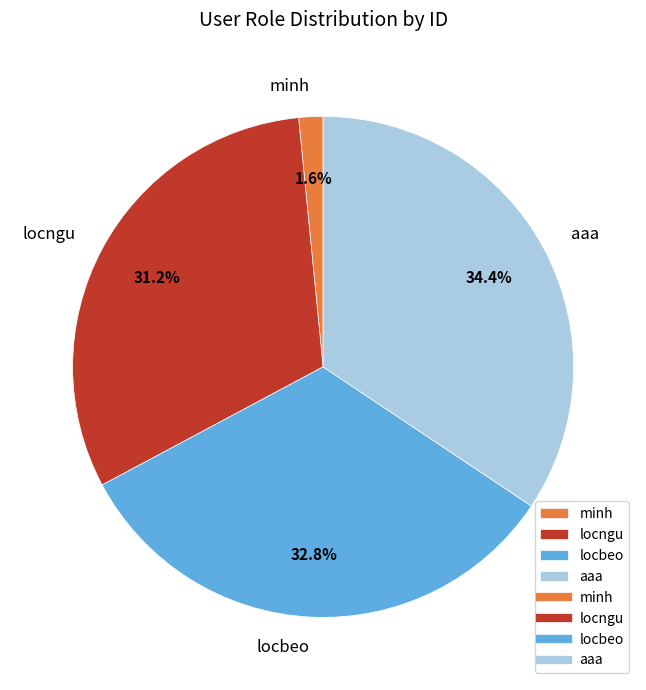

To the nearest percent, what portion does locngu represent?

31%